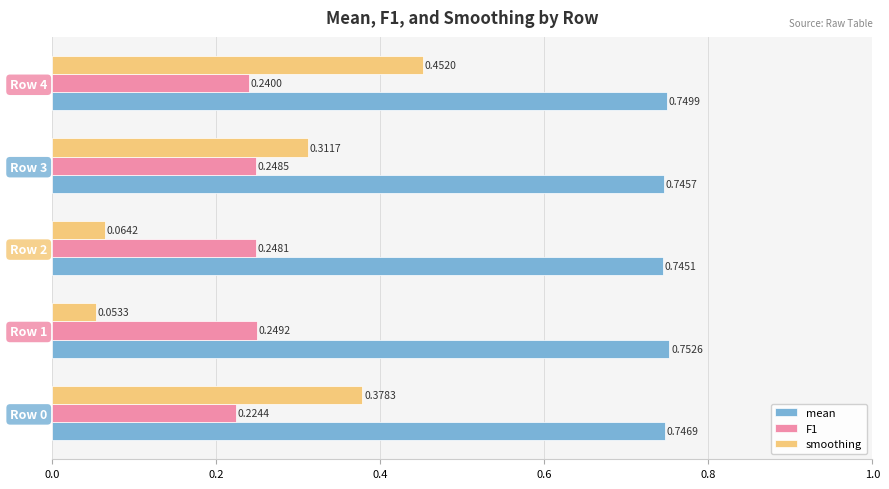

Which series has the largest total across all categories?

mean